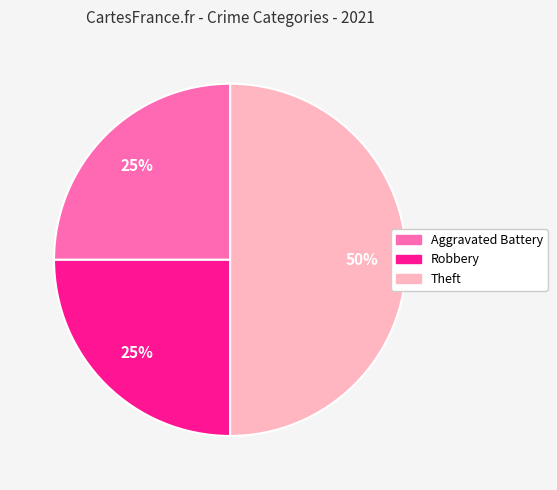

Which slice is the largest?

Theft